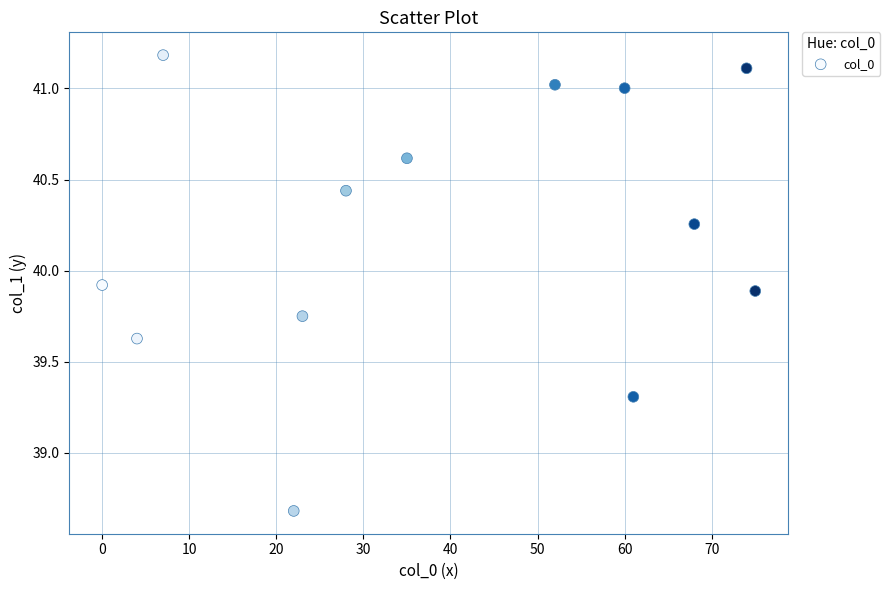

What is the range of Y values (max minus min)?

2.5